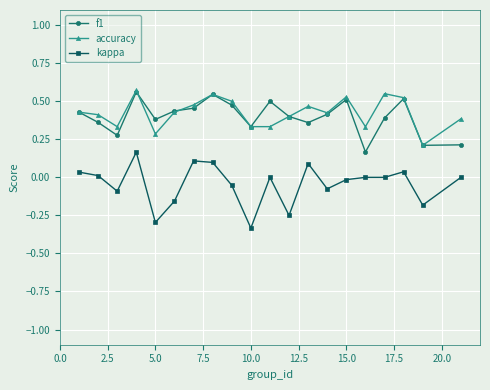

What is the value of the kappa point at the 7th from the left?

0.1